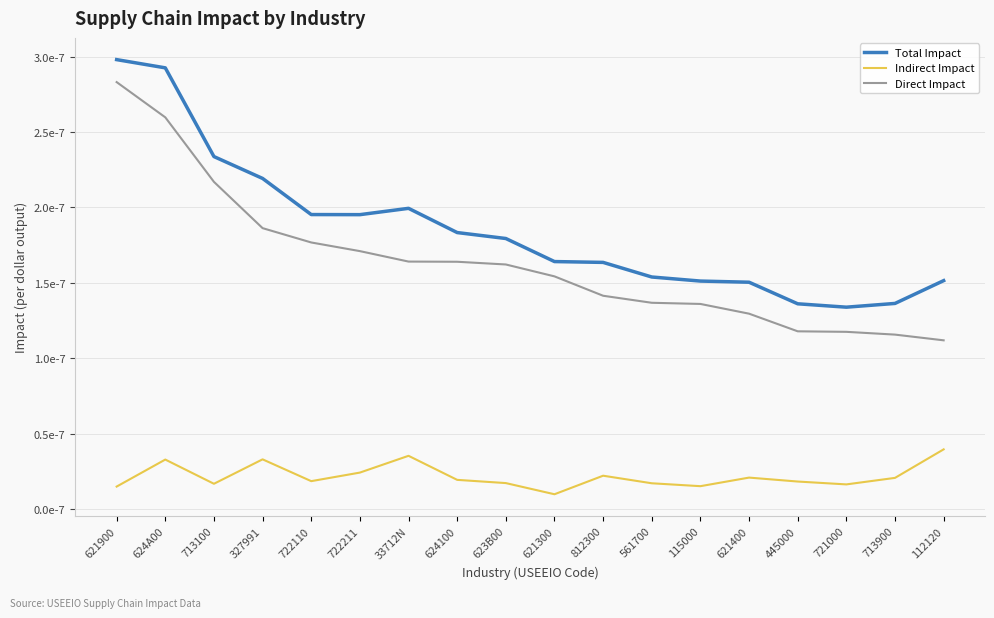

True or false: Indirect Impact and Direct Impact cross at least once.

False